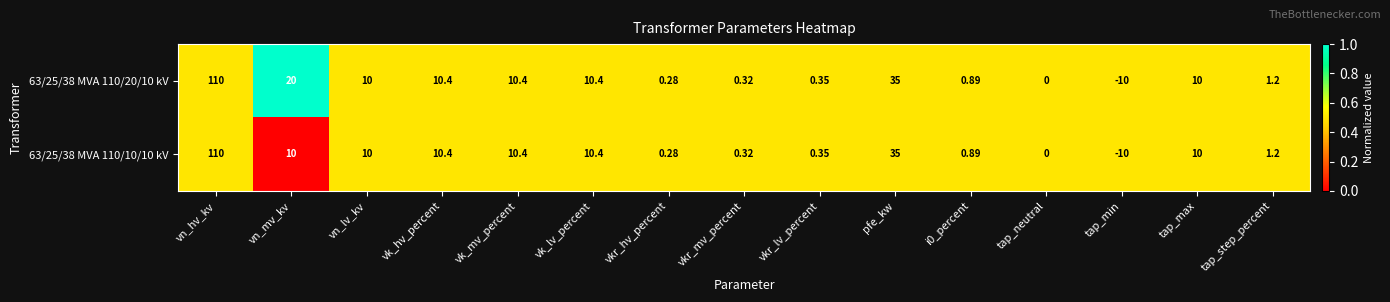

At which label does 63/25/38 MVA 110/10/10 kV reach its minimum?

tap_min